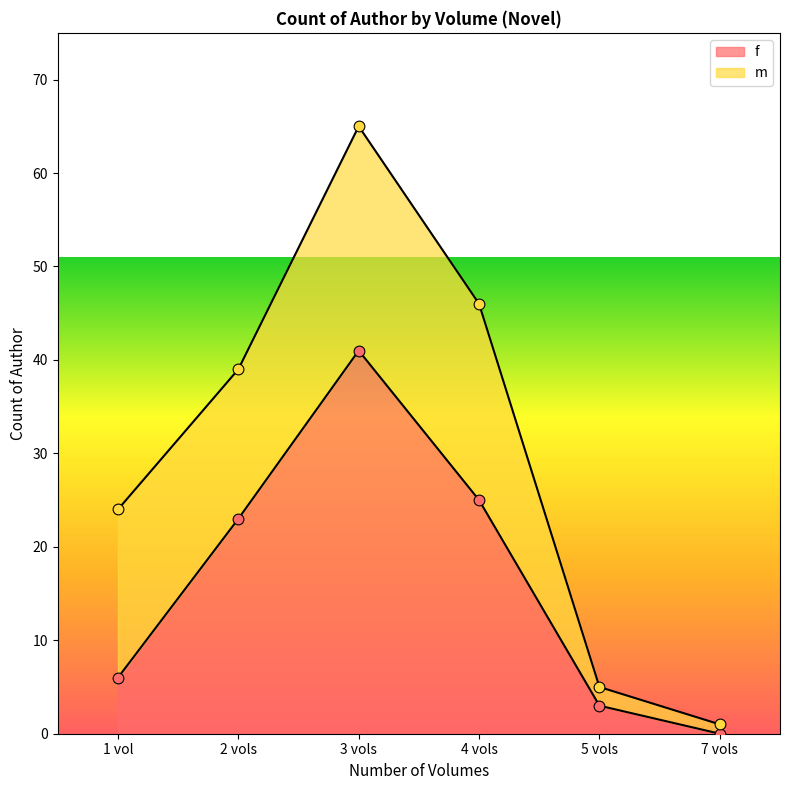

What is the change in value from 2 vols to 5 vols?

-20